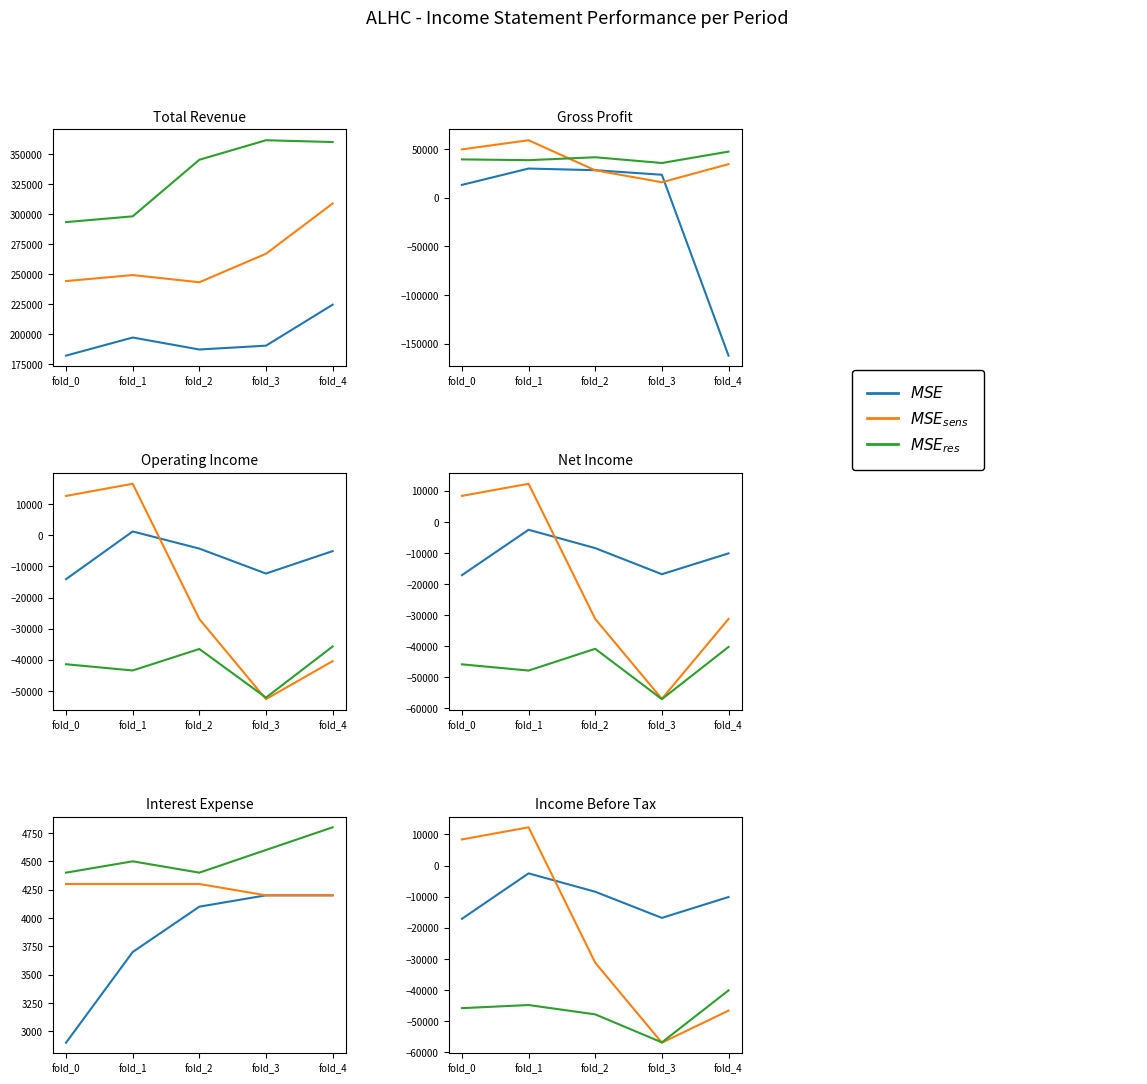

The MSE_res series shows -31806 at fold_3. True or false?

False